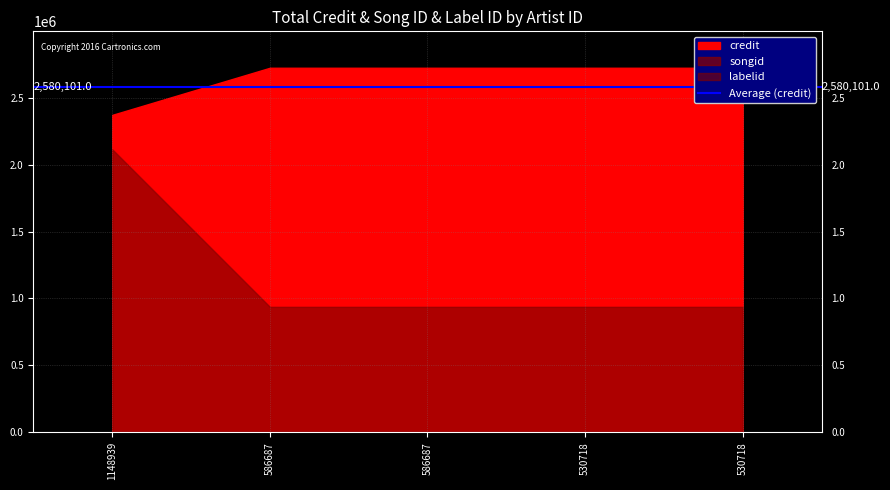

What are all the series names shown in the legend?

credit, songid, labelid